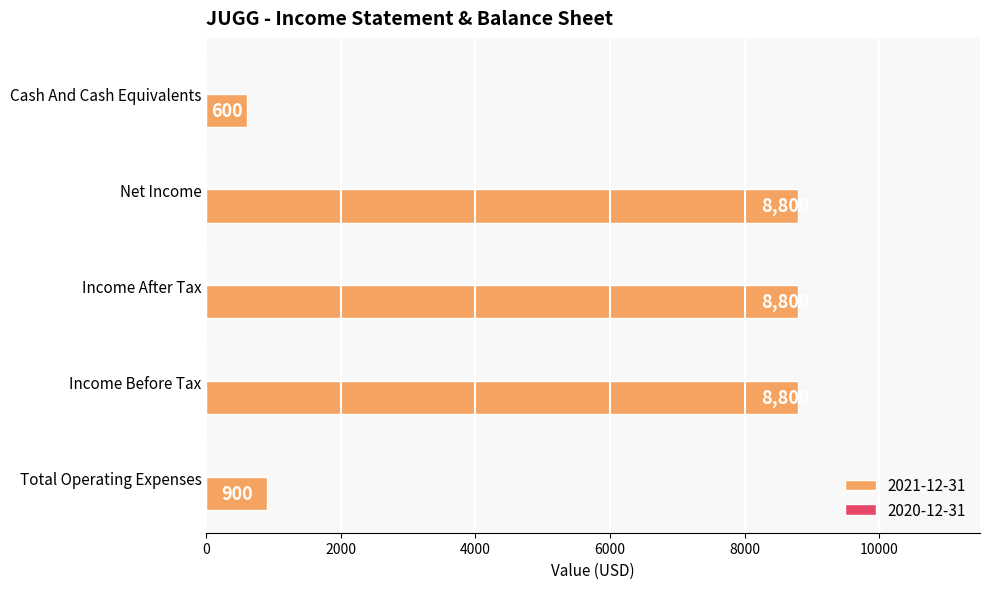

The value at Income After Tax is 14982. True or false?

False